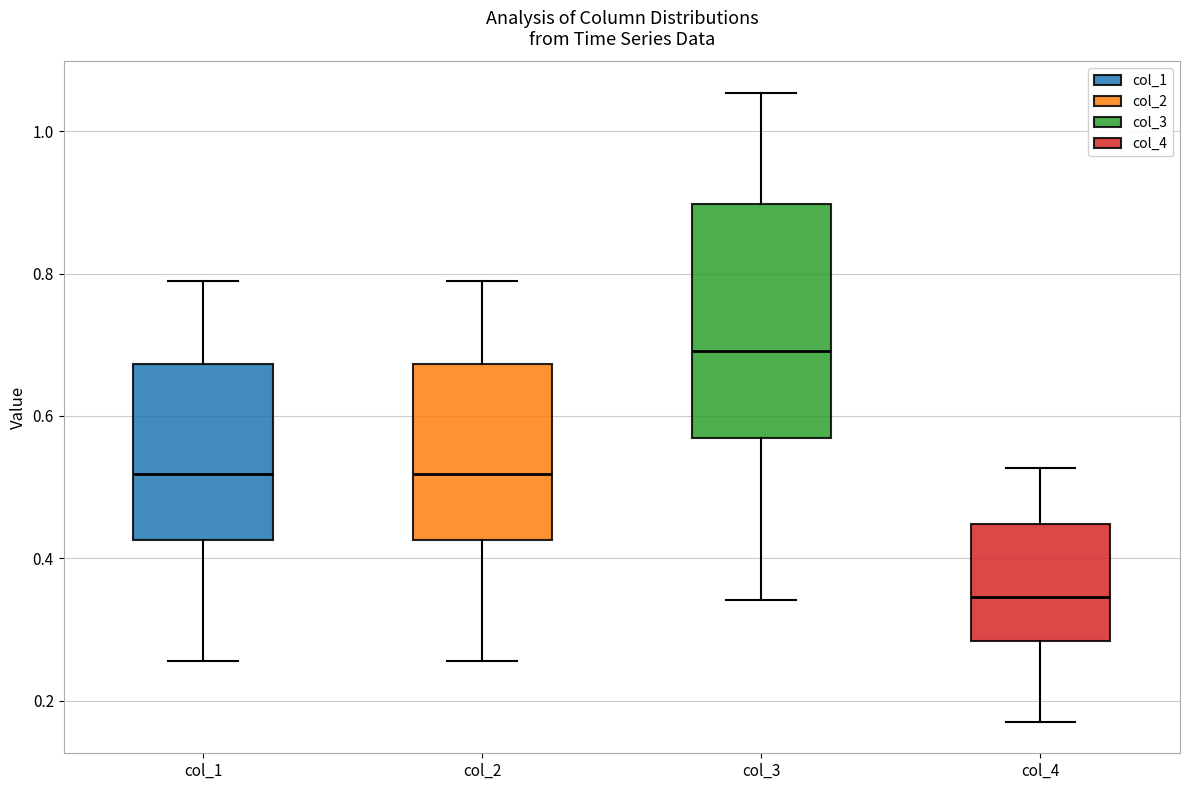

Comparing the boxes themselves (not the whiskers), which one is the tallest?

col_3